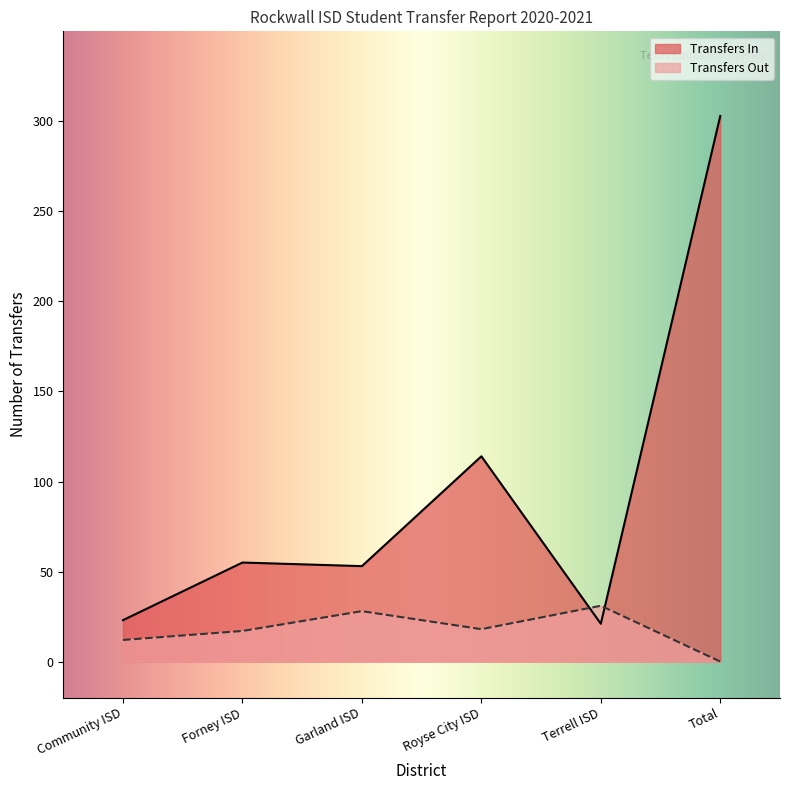

At Terrell ISD, list the series in order from largest to smallest.

Transfers Out, Transfers In